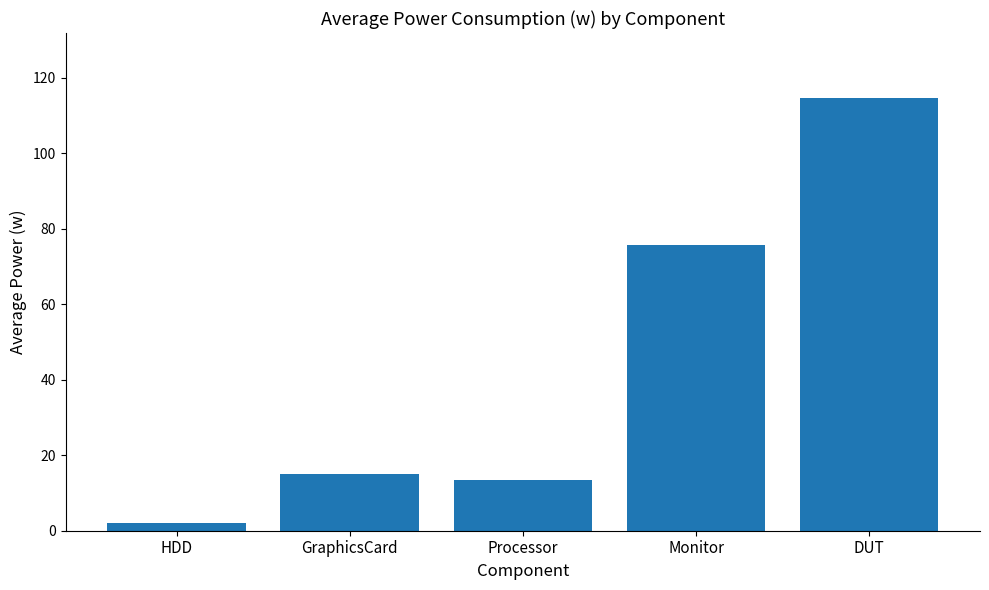

What is the average value?

44.1